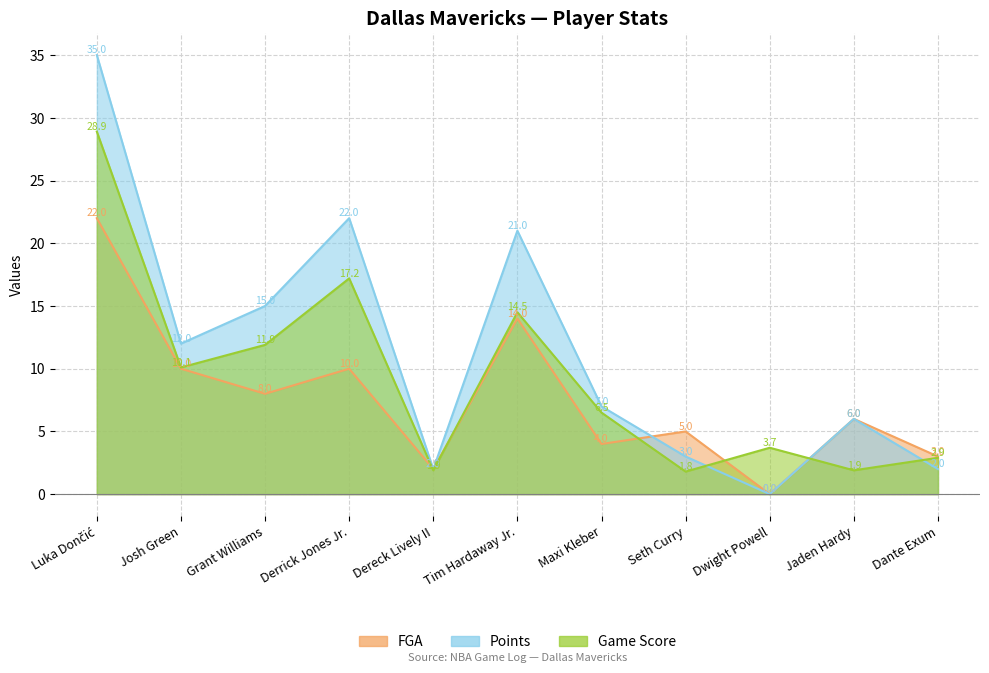

At Luka Dončić, list the series in order from smallest to largest.

FGA, Game Score, Points